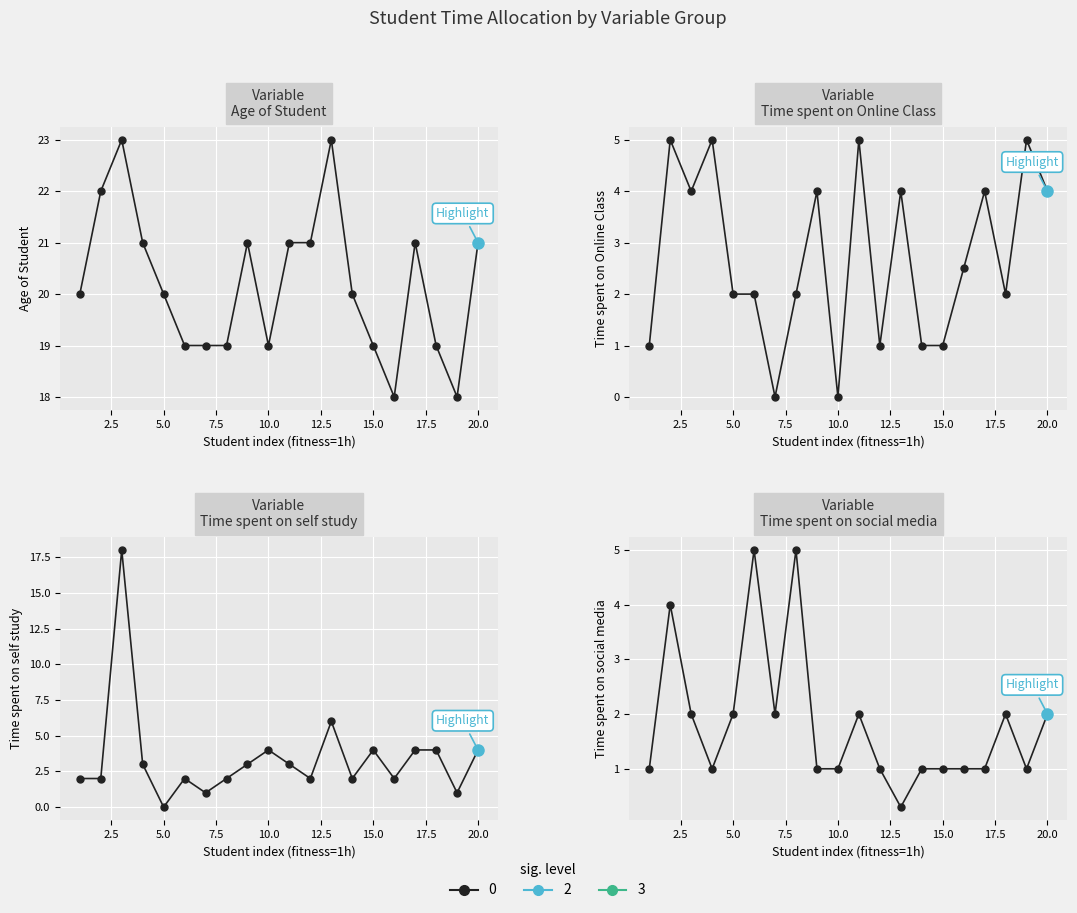

Is the value of Time spent on self study at 18 greater than the value of Time spent on social media at 17?

No